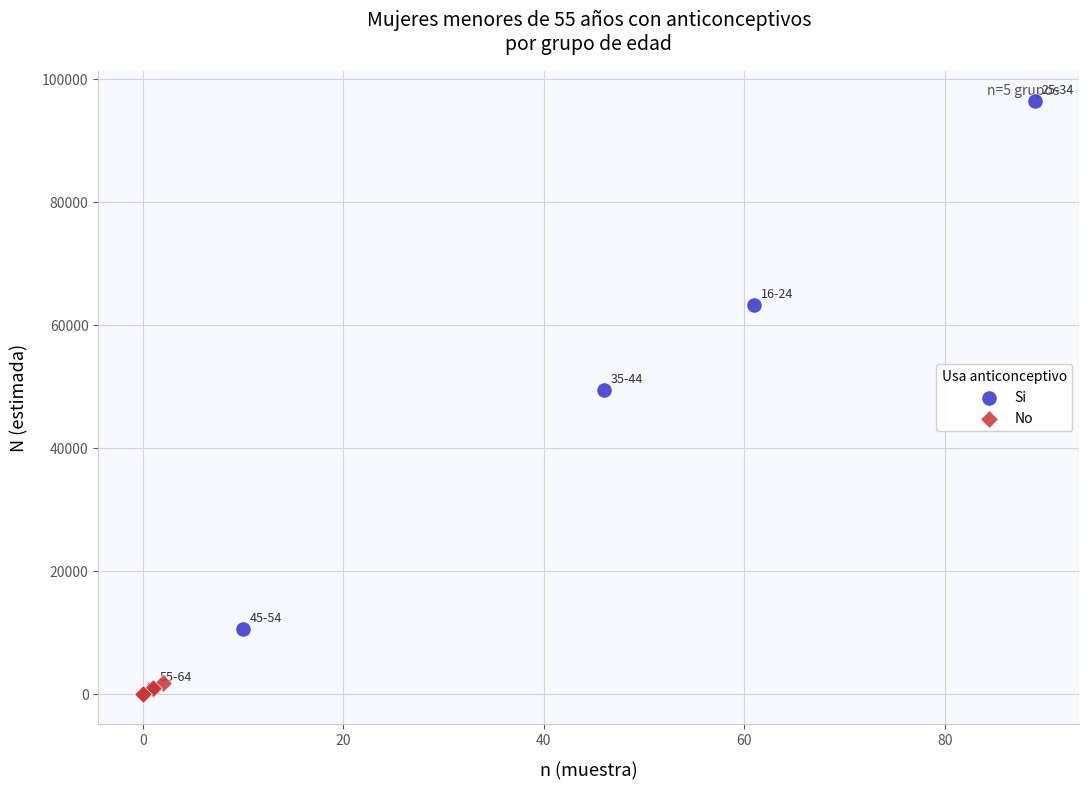

Which series contains the lowest Y value?

No